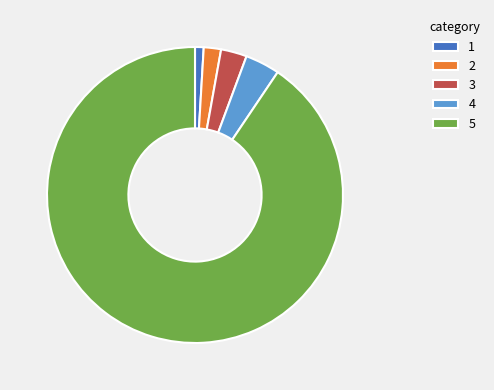

How many segments does this pie chart have?

5